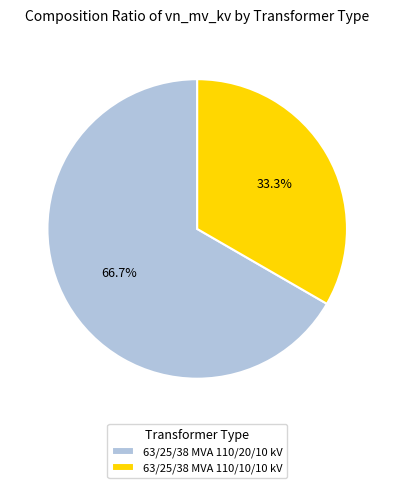

What portion of the pie excludes 63/25/38 MVA 110/10/10 kV?

66.7%